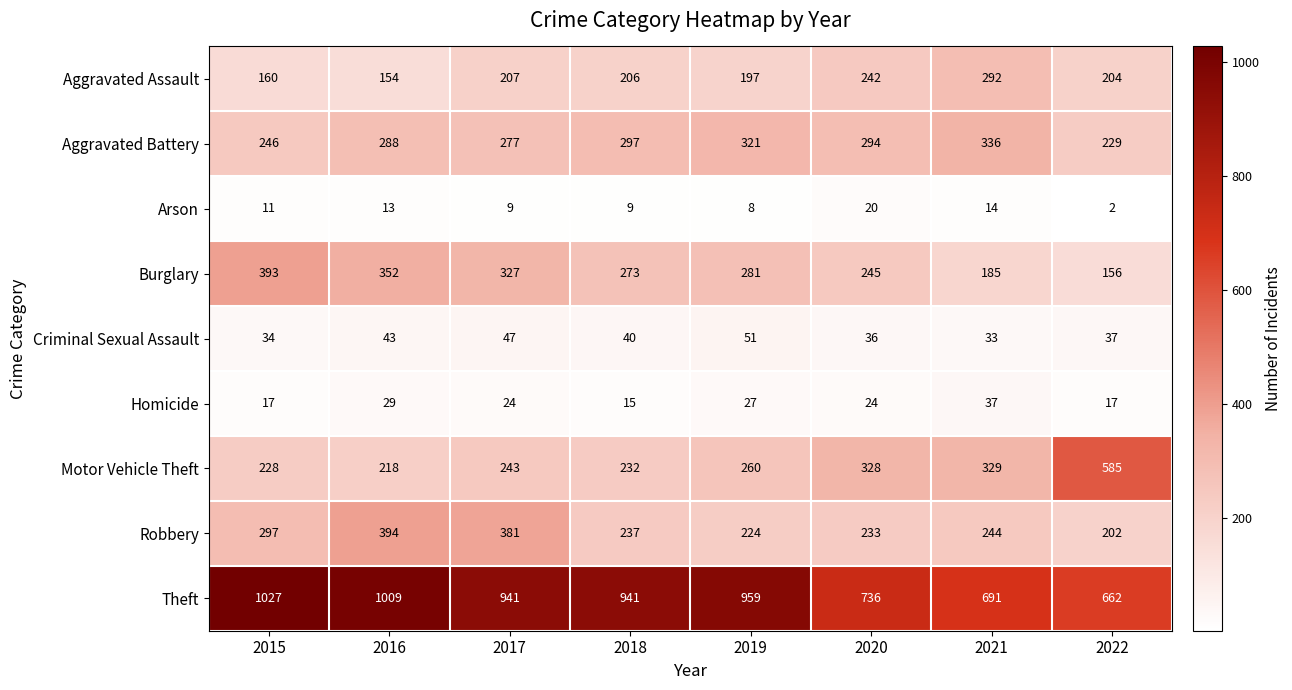

At 2017, list the series in order from smallest to largest.

Arson, Homicide, Criminal Sexual Assault, Aggravated Assault, Motor Vehicle Theft, Aggravated Battery, Burglary, Robbery, Theft